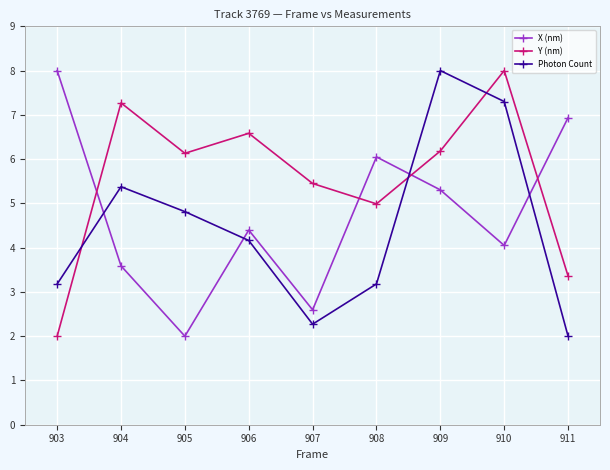

Rank the categories by X (nm) value from lowest to highest.

905, 907, 904, 910, 906, 909, 908, 911, 903